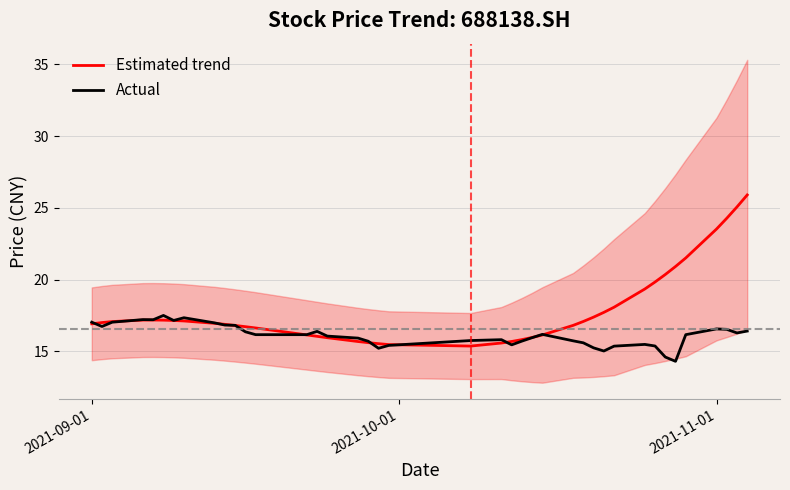

List the series in order of their peak value, lowest first.

Actual, Estimated trend